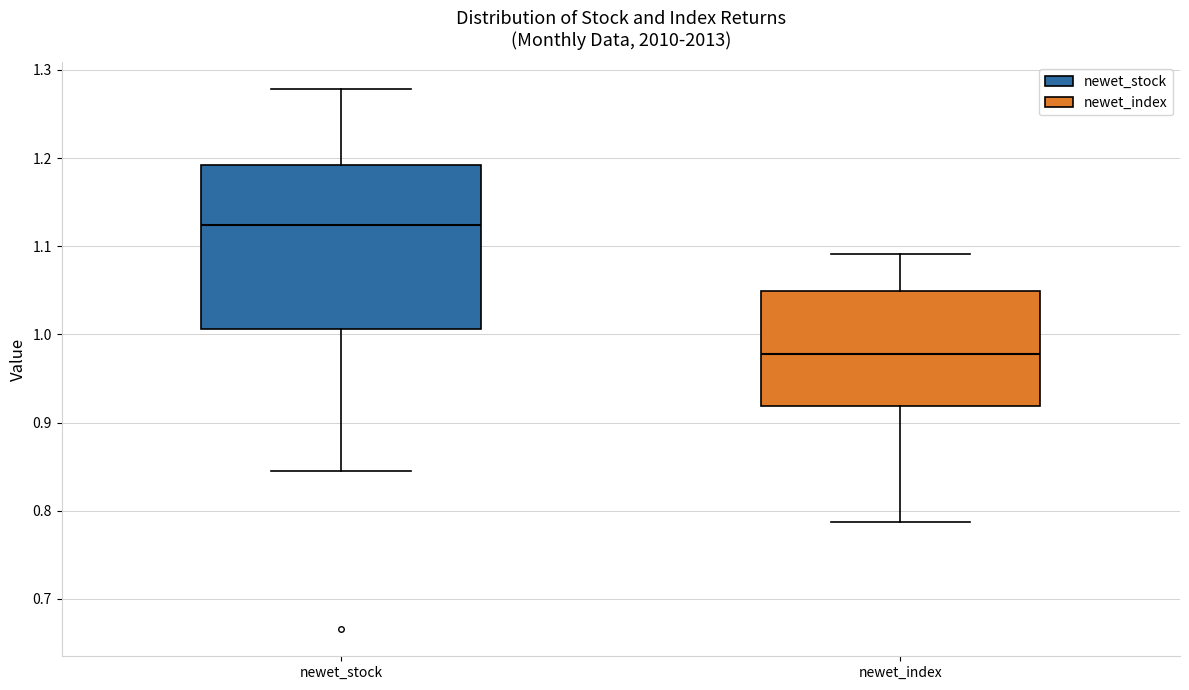

Reading left to right, read every box against the y-axis: the position of its median line, the range the box covers, and the ends of its whiskers. The values are not printed on the chart, so give them approximately, as read against the axis.

newet_stock: median 1.12, box 1.01 to 1.19, whiskers 0.84 to 1.28
newet_index: median 0.98, box 0.92 to 1.05, whiskers 0.79 to 1.09